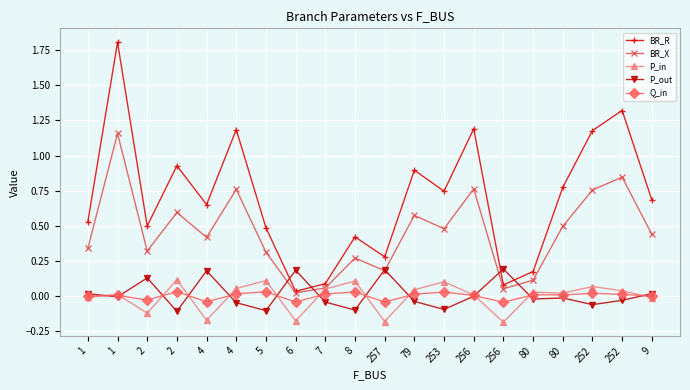

Is this an area chart (filled region under the line)?

No